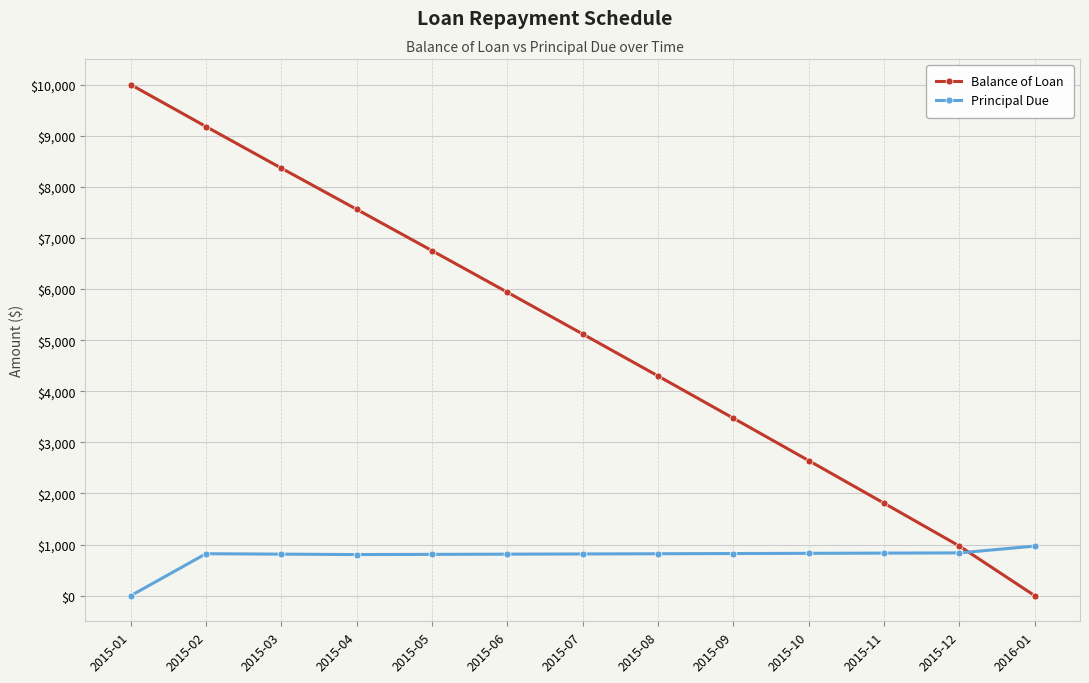

Is this an area chart (filled region under the line)?

No